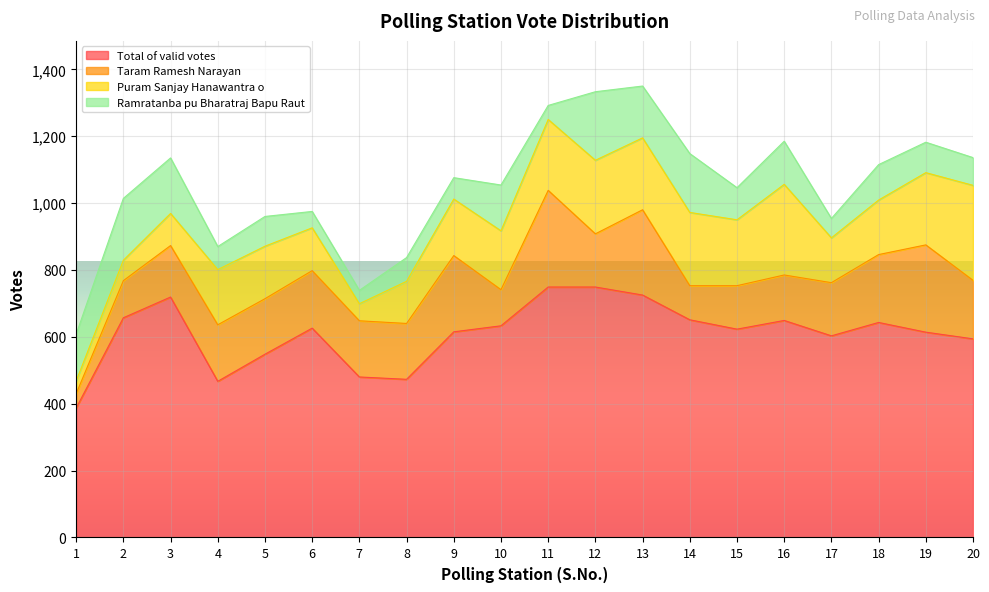

In Puram Sanjay Hanawantra o, how many points are higher than both neighbors (excluding endpoints)?

4